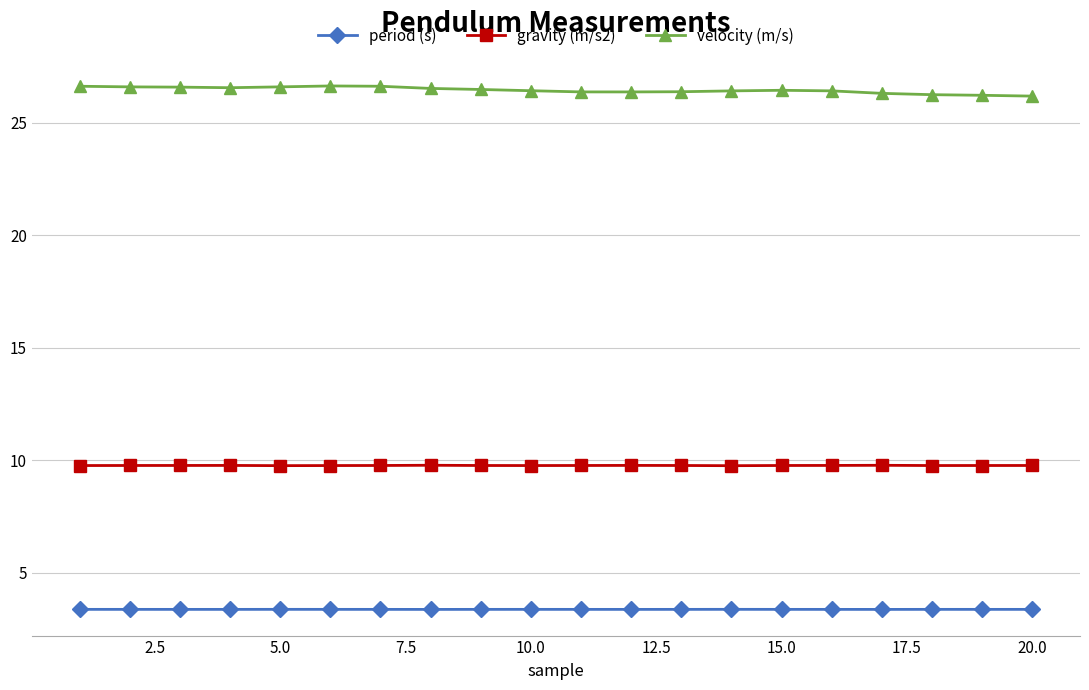

What is the value of the velocity (m/s) point at the 6th from the left?

26.6